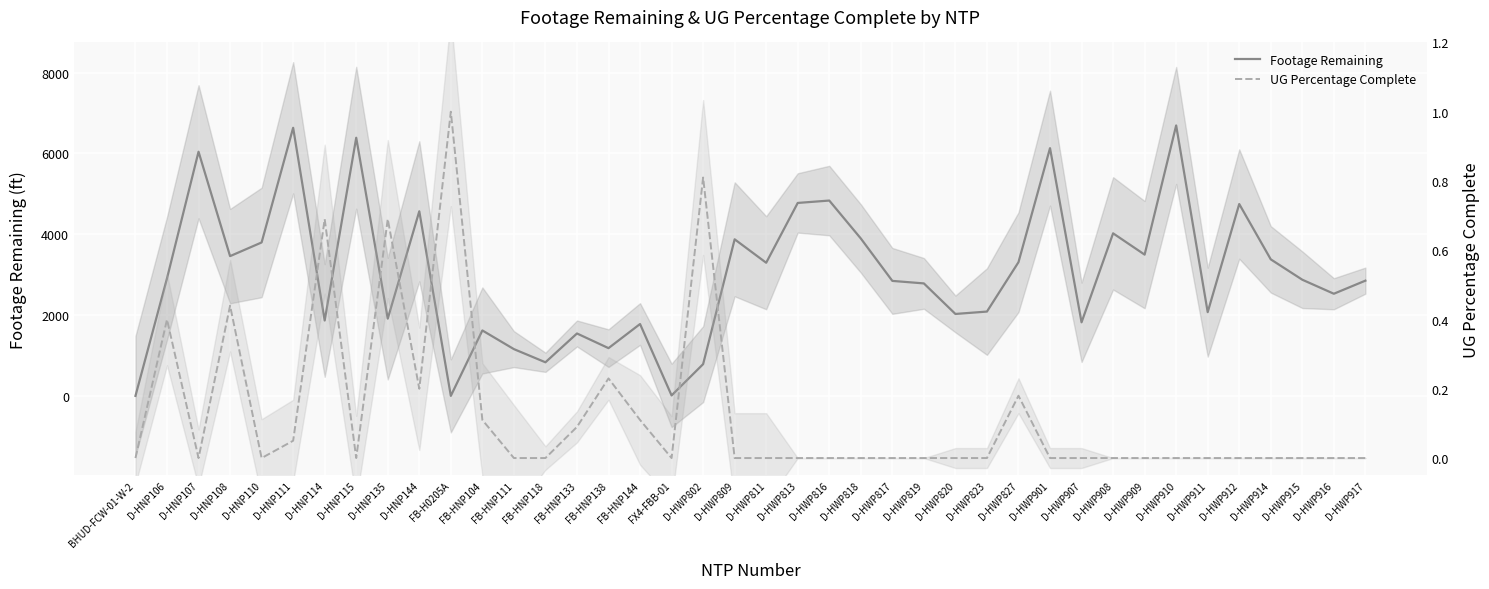

Which category has the lowest value in the UG Percentage Complete series?

BHUD-FCW-01-W-2